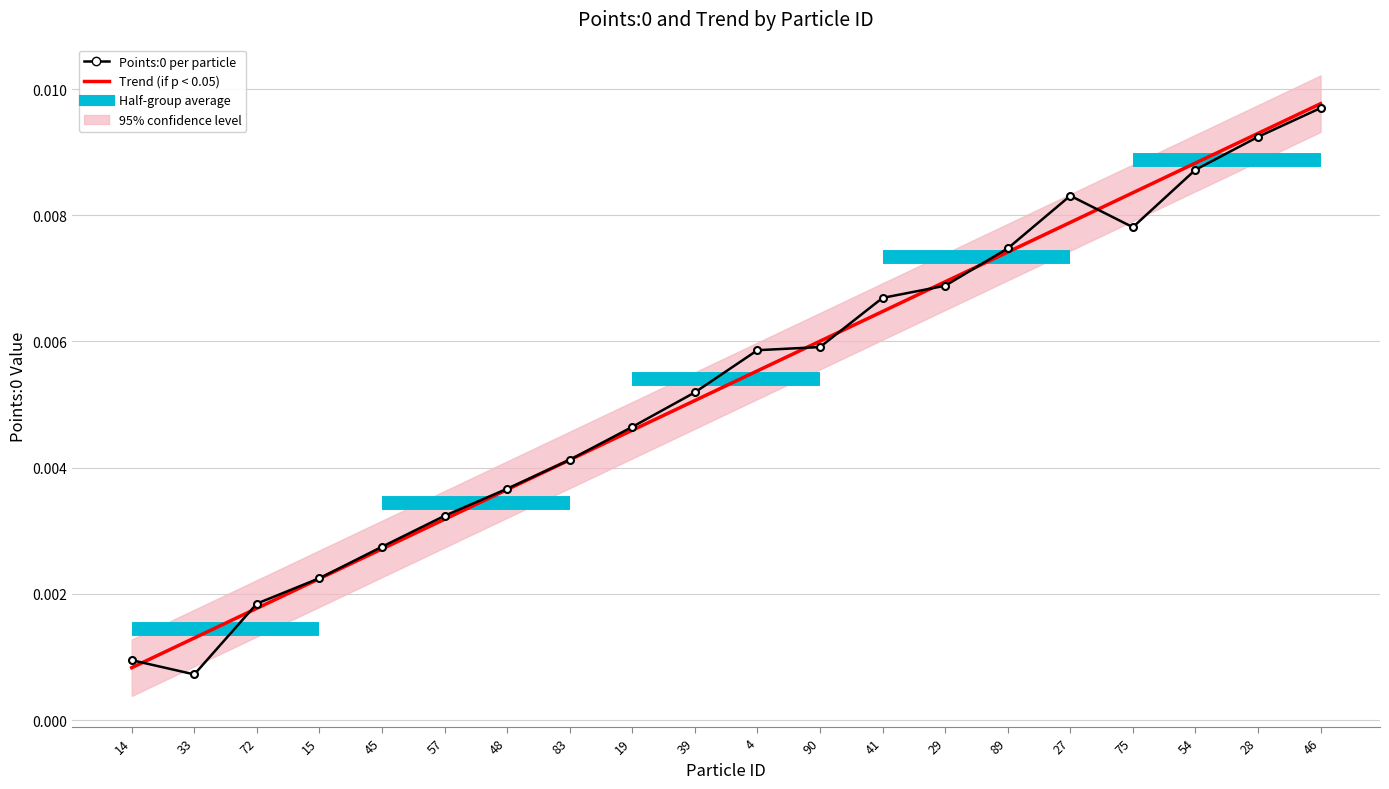

Which series ends up on top after the final intersection of Points:0 per particle and Trend (if p < 0.05)?

Trend (if p < 0.05)